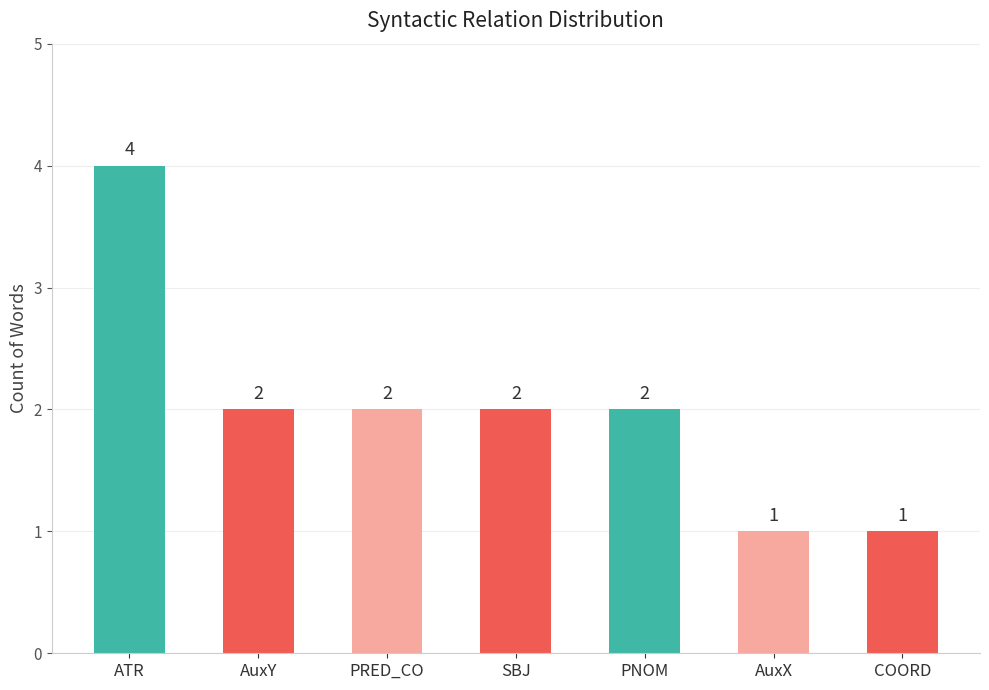

Reading left to right, extract all data points from this chart.

ATR=4	AuxY=2	PRED_CO=2	SBJ=2	PNOM=2	AuxX=1	COORD=1